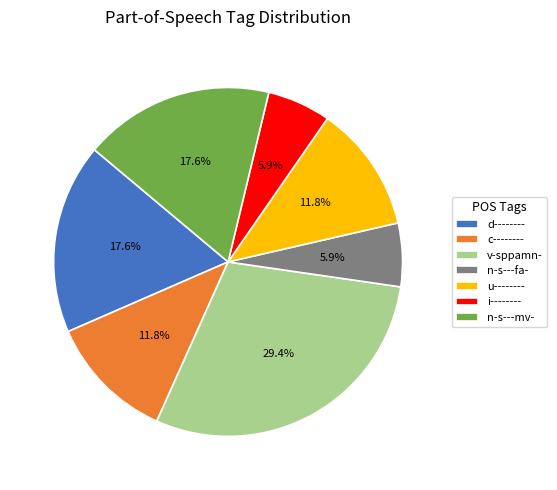

Which category has the biggest portion of the pie?

v-sppamn-